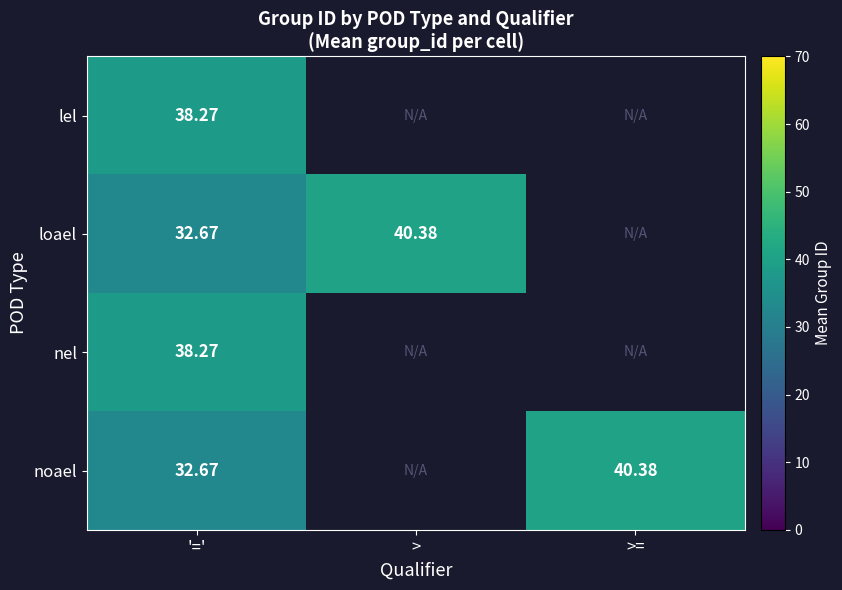

Is the value of noael at '=' greater than the value of lel at '='?

No